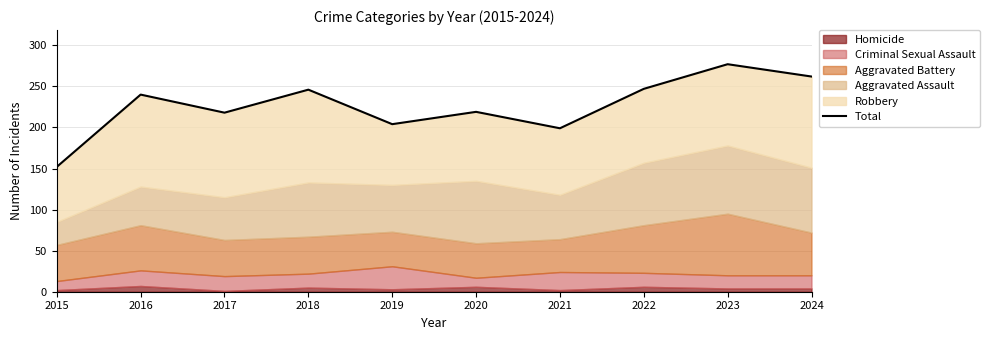

How many data points are above 240?

4